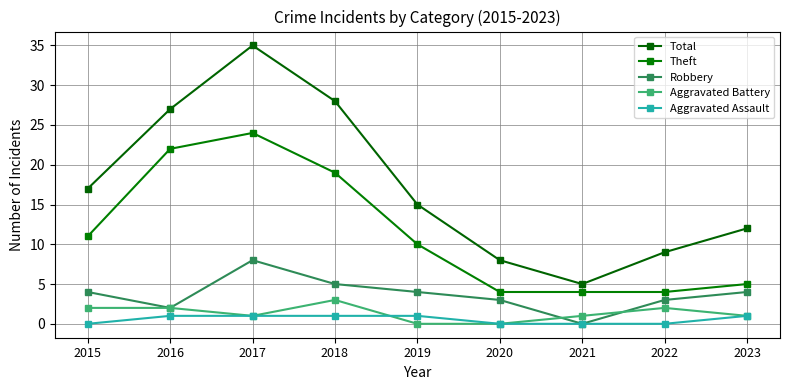

List the labels in order of Theft value, smallest first.

2020, 2021, 2022, 2023, 2019, 2015, 2018, 2016, 2017